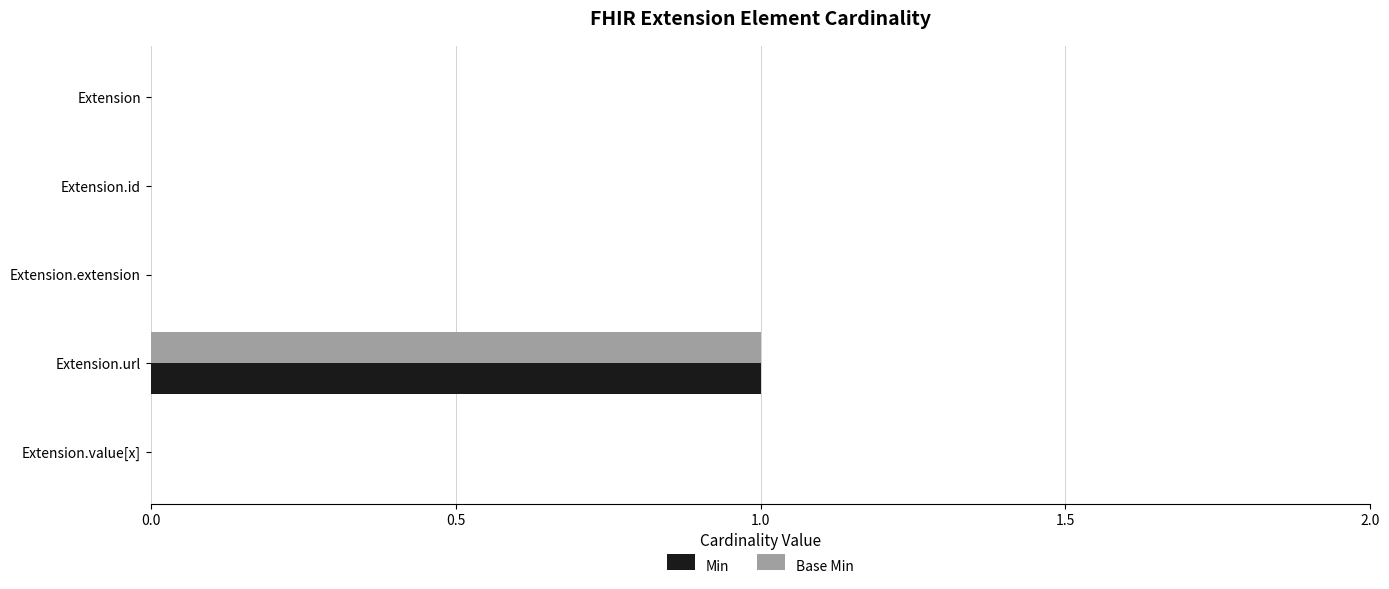

Is it true that Base Min equals 2 at Extension.url?

False